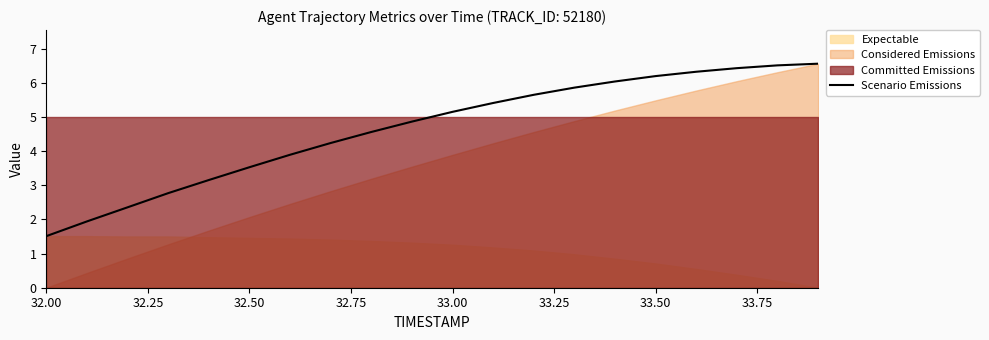

What is the difference between the maximum and minimum values?

5.1